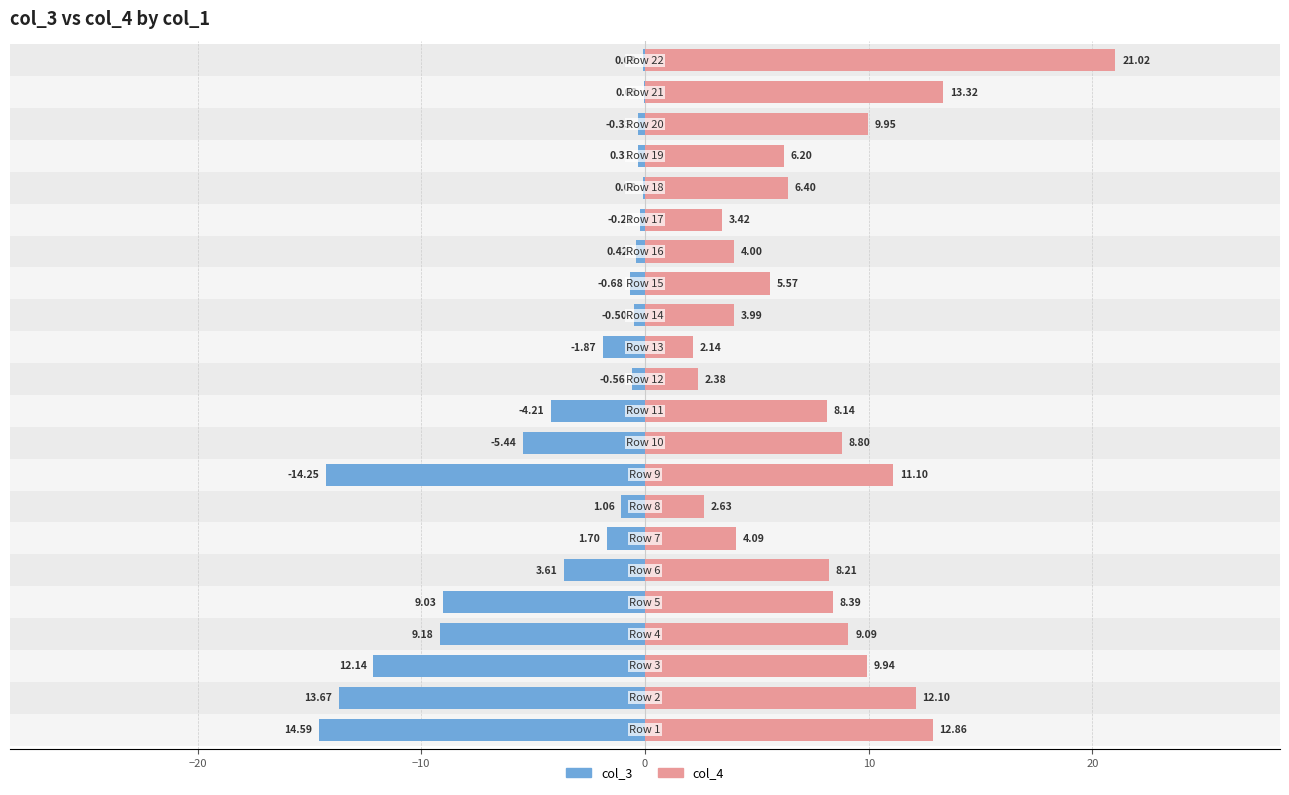

List the series in order of their peak value, highest first.

col_4, col_3